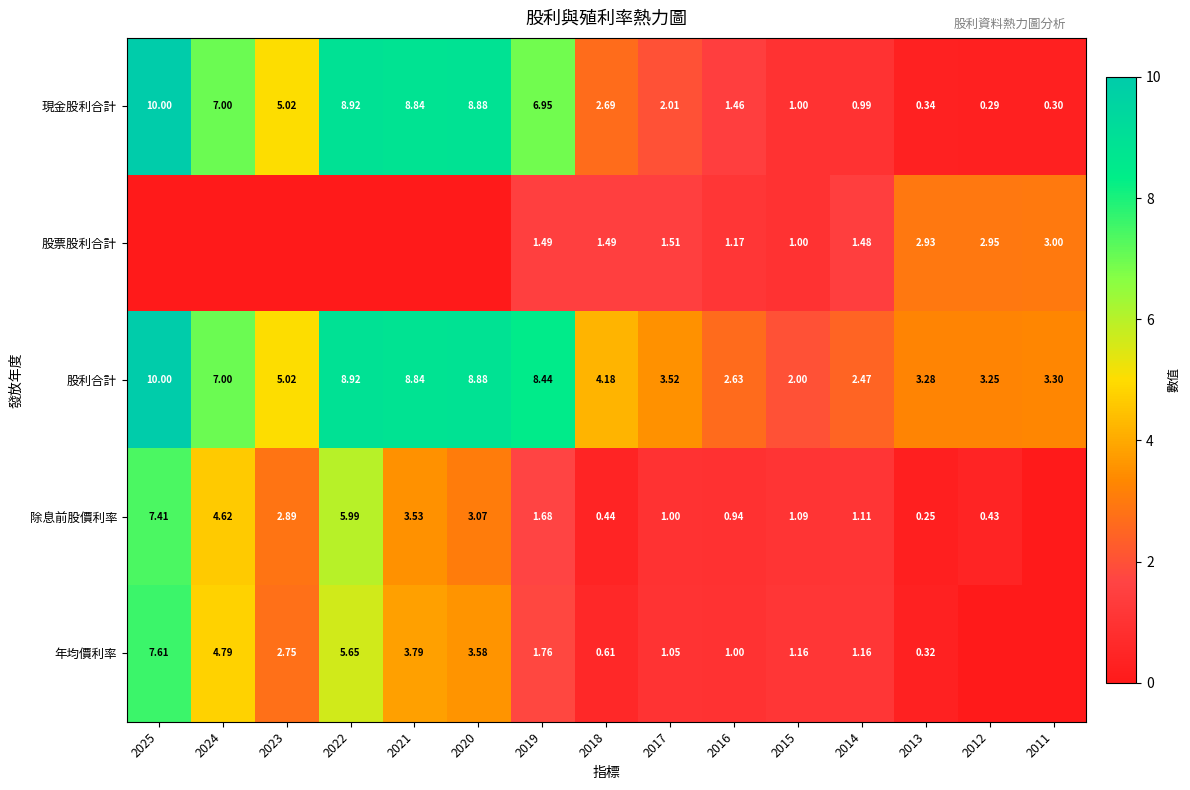

At which label does 股利合計 reach its minimum?

2015